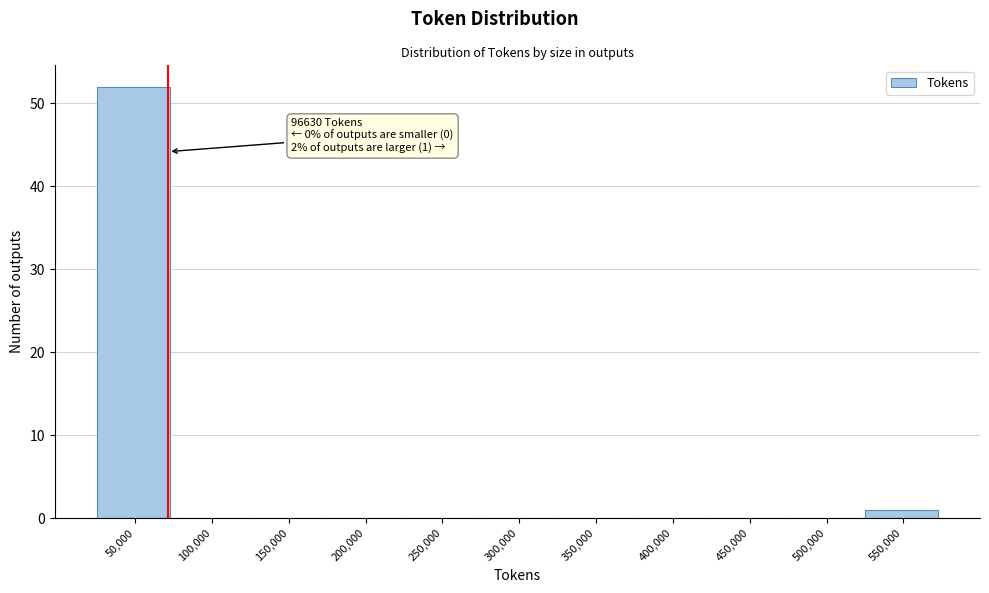

Reading left to right, what are all the values shown in this chart?

50,000=52	100,000=0	150,000=0	200,000=0	250,000=0	300,000=0	350,000=0	400,000=0	450,000=0	500,000=0	550,000=1